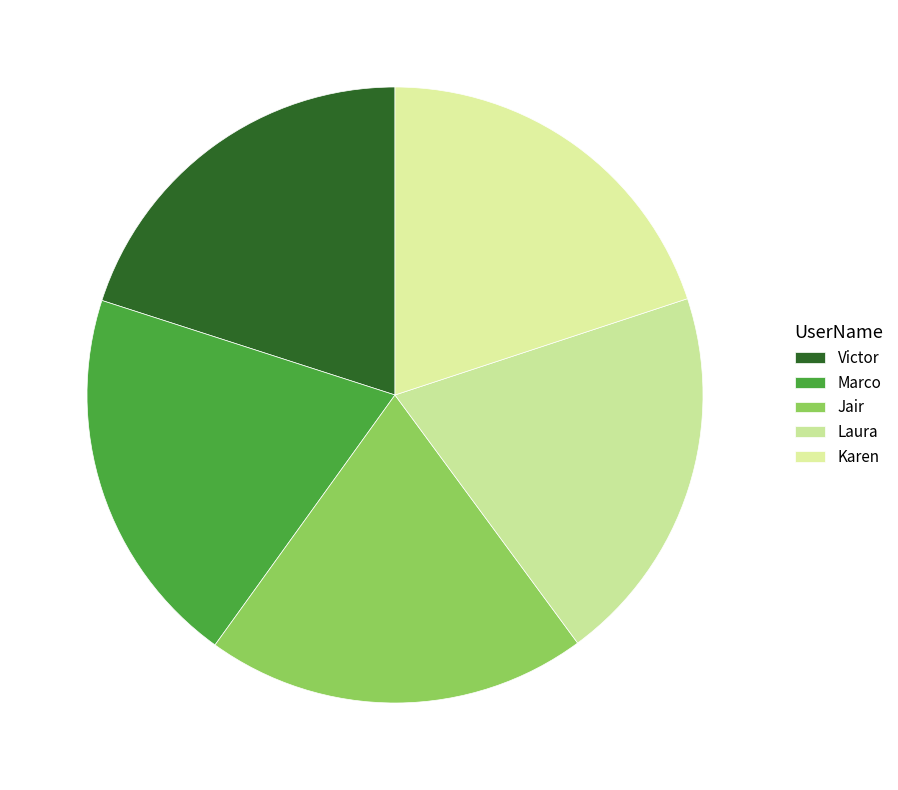

How much of the chart is everything except Karen?

80.1%